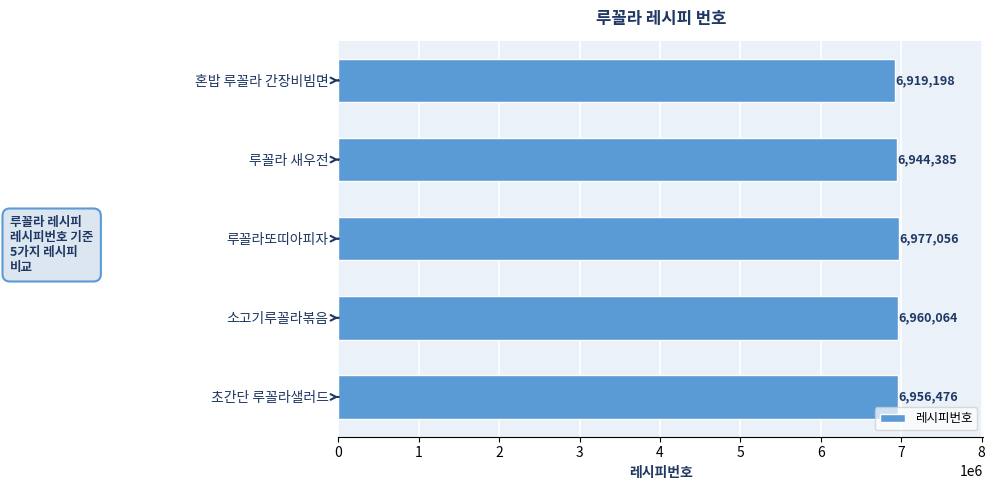

Where is the data nearest to the value 6948127?

루꼴라 새우전